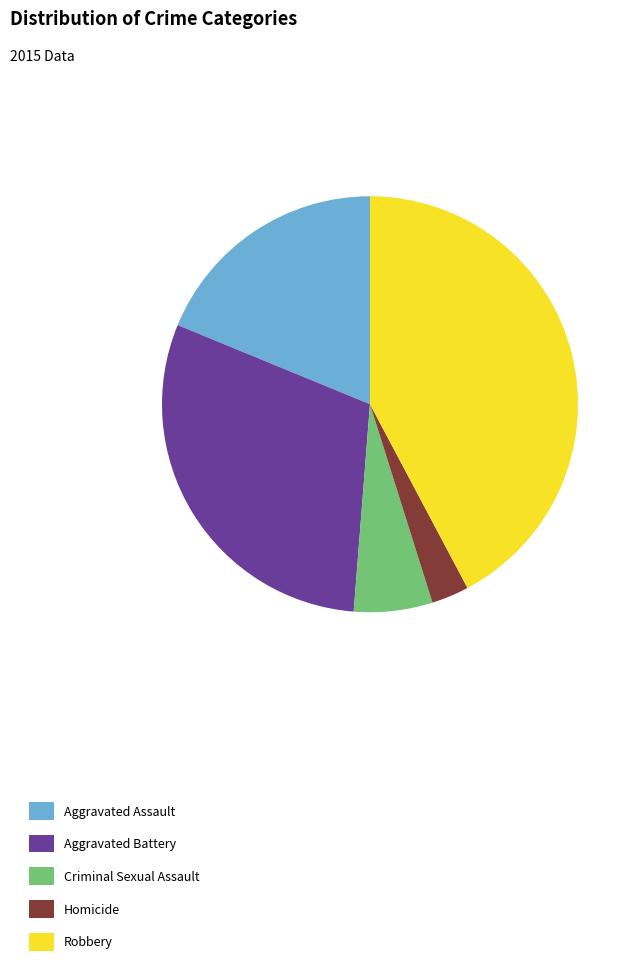

The Criminal Sexual Assault slice represents 17% of the pie. True or false?

False